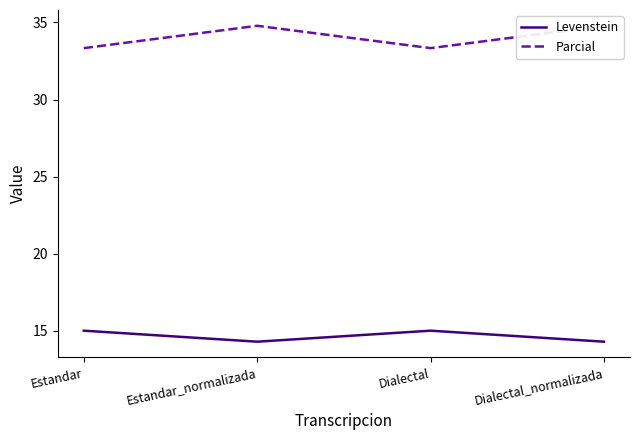

How many data points in Levenstein are less than 15?

2